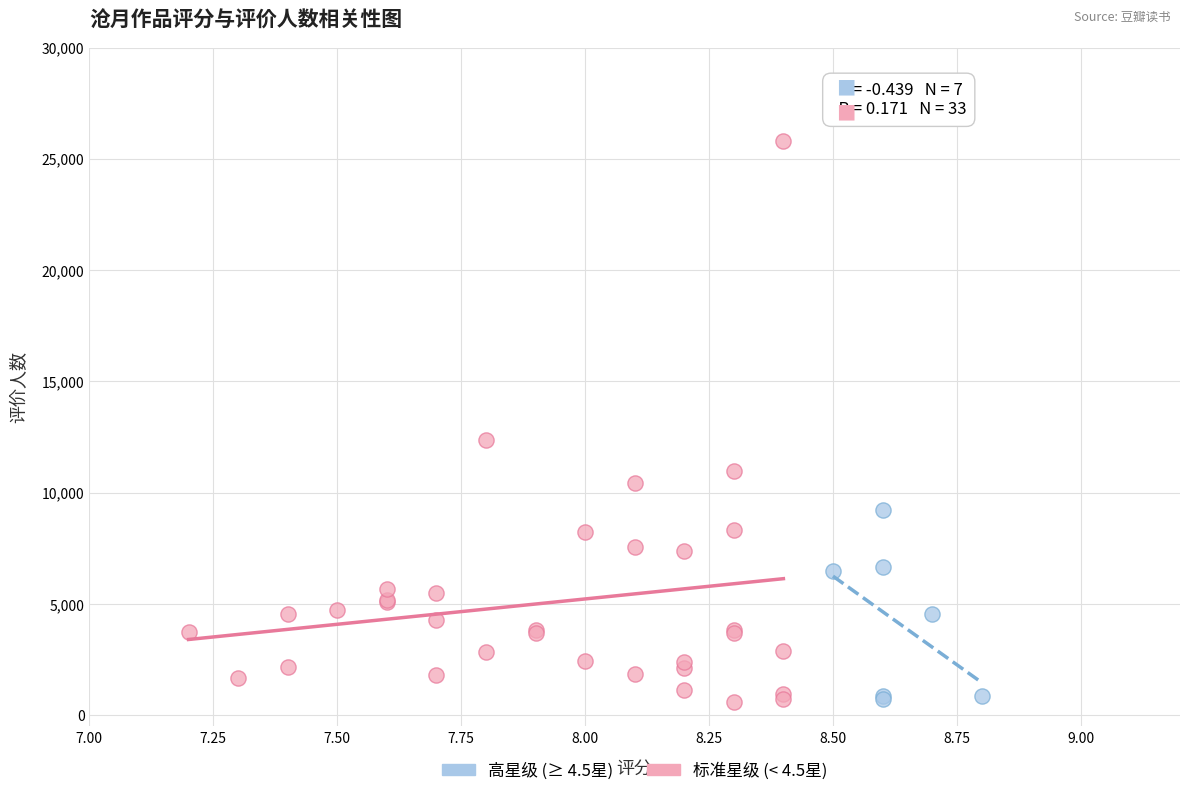

Which series has the largest Y range (max minus min)?

标准星级 (< 4.5星)